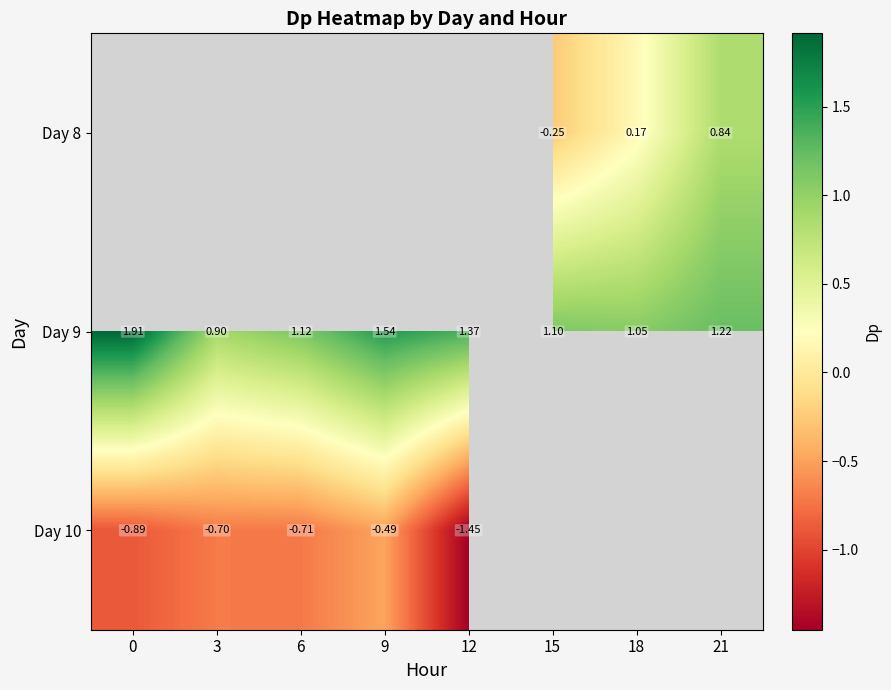

How many categories are shown in the chart?

8